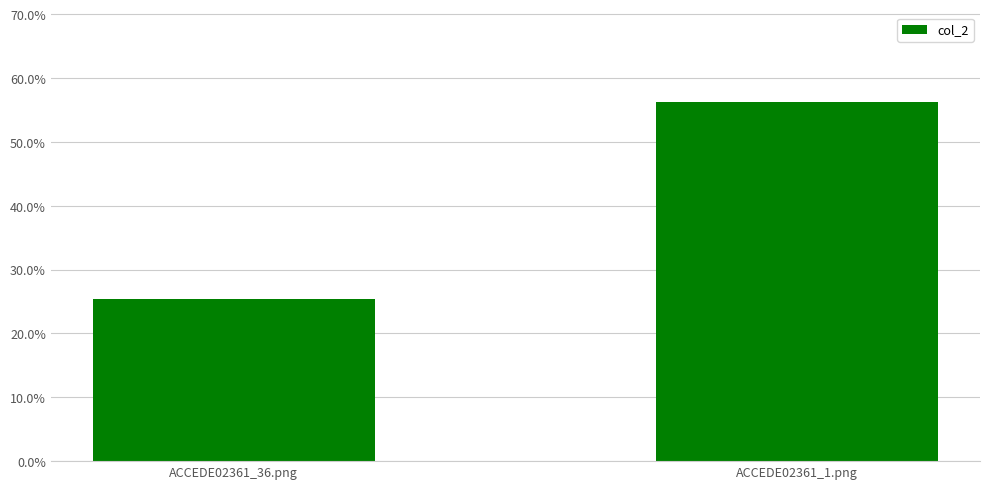

Rank the categories by value from lowest to highest.

ACCEDE02361_36.png, ACCEDE02361_1.png